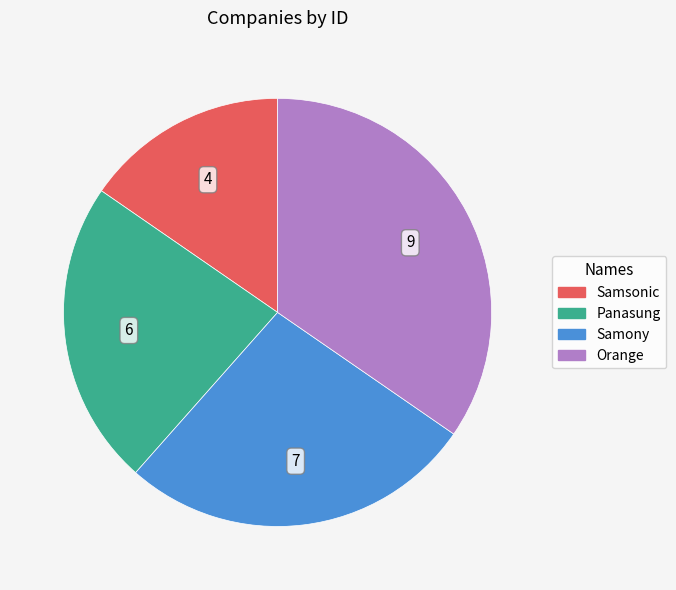

Which slice is the smallest?

Samsonic